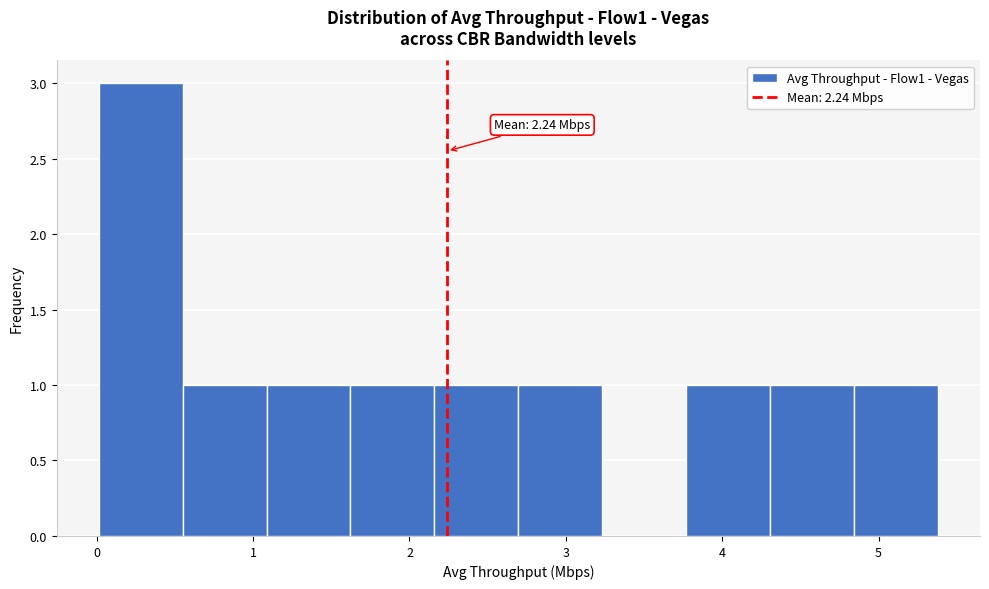

Over which range of the x-axis is the bar tallest?

0.0 to 0.5